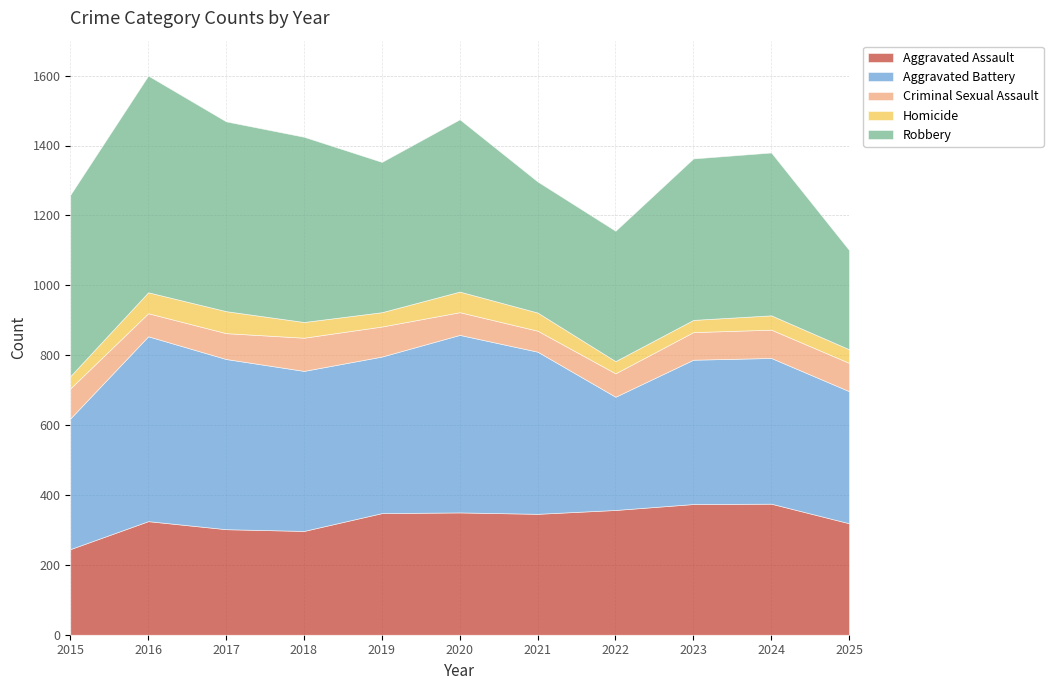

What is the difference between the second highest and second lowest values in the Criminal Sexual Assault series?

21